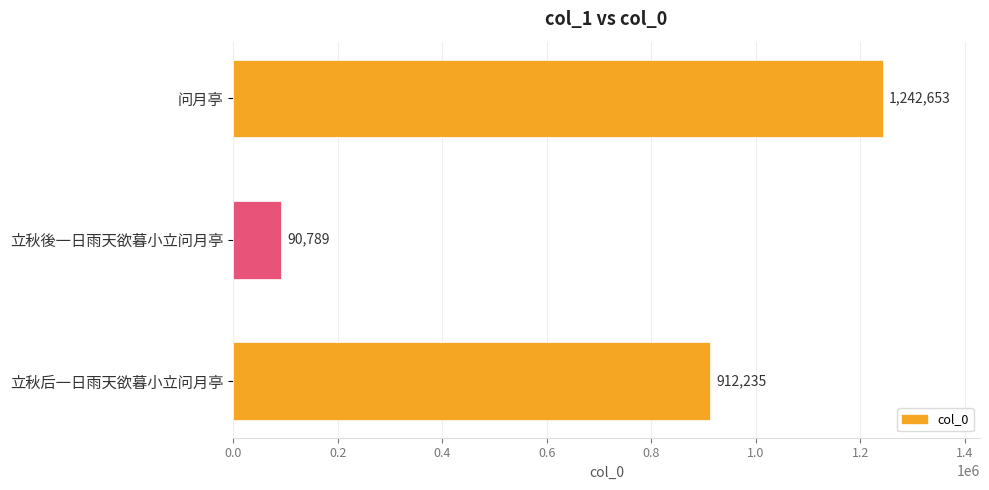

Reading bottom to top, what are all the values shown in this chart?

立秋后一日雨天欲暮小立问月亭=912235	立秋後一日雨天欲暮小立问月亭=90789	问月亭=1242653